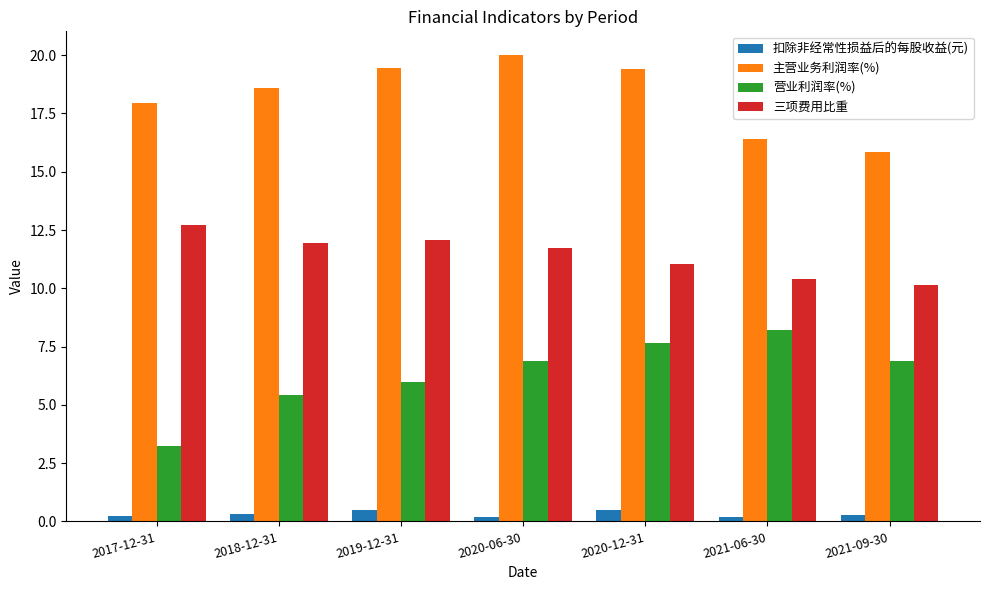

What is the sum of all 营业利润率(%) values?

44.3